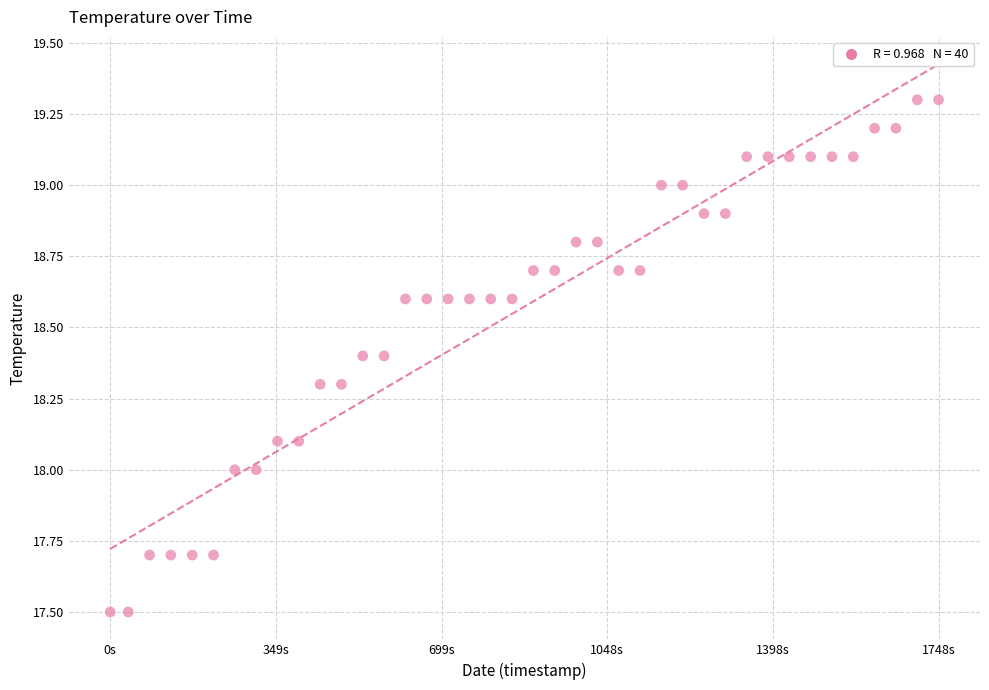

What is the range of X values (max minus min)?

1748000.0